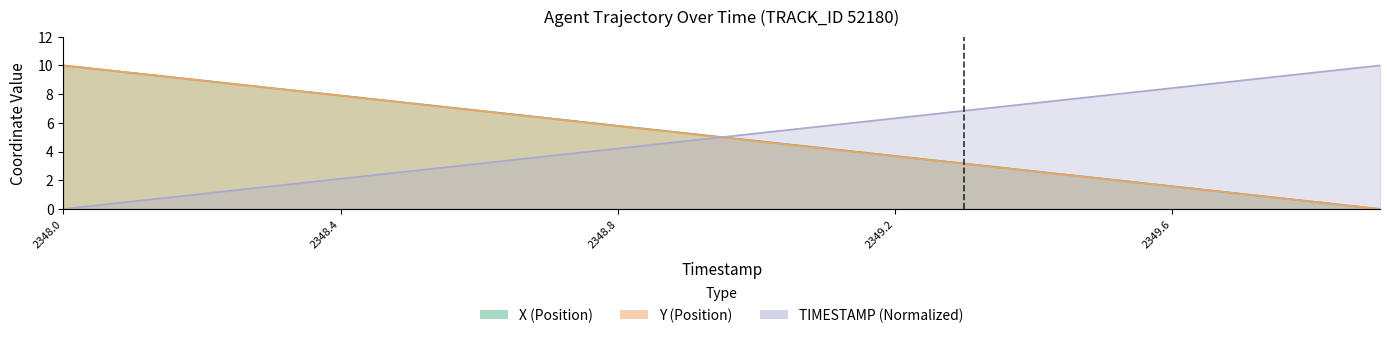

Between 2348.4 and 2348.8, which is larger?

2348.4